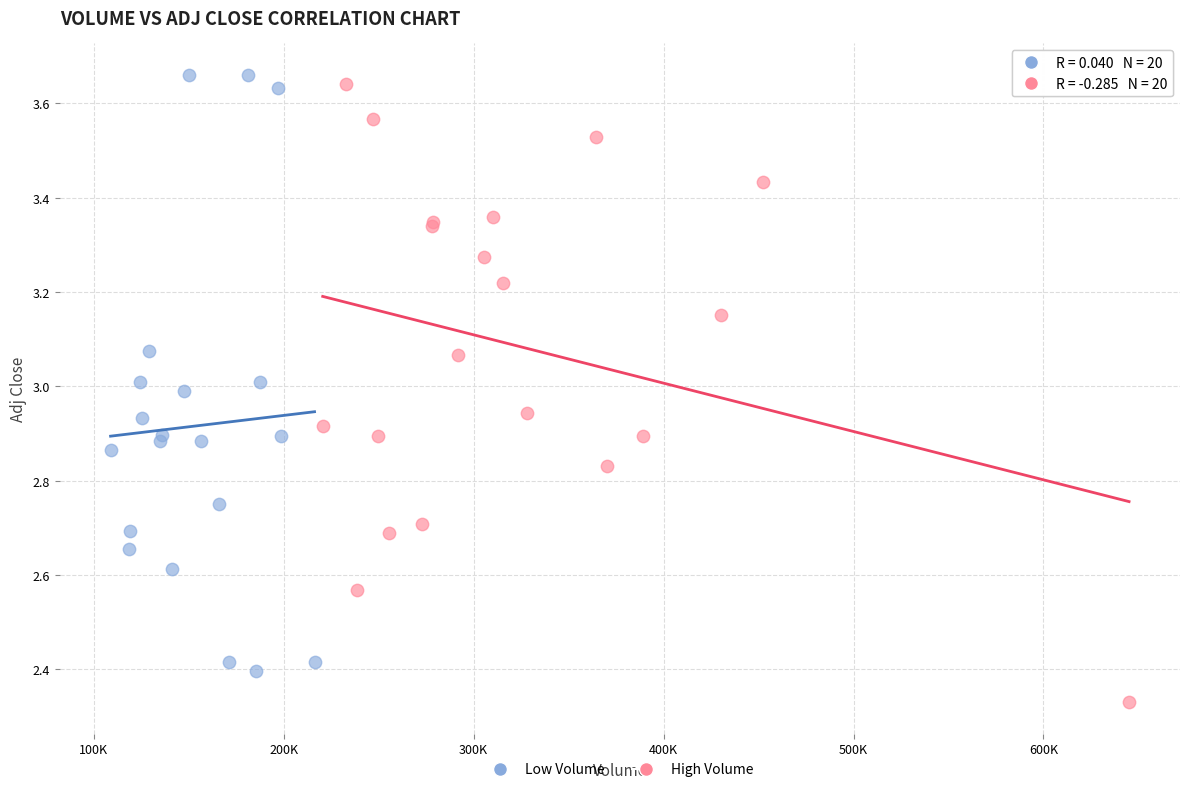

Which series reaches the minimum Y coordinate?

High Volume